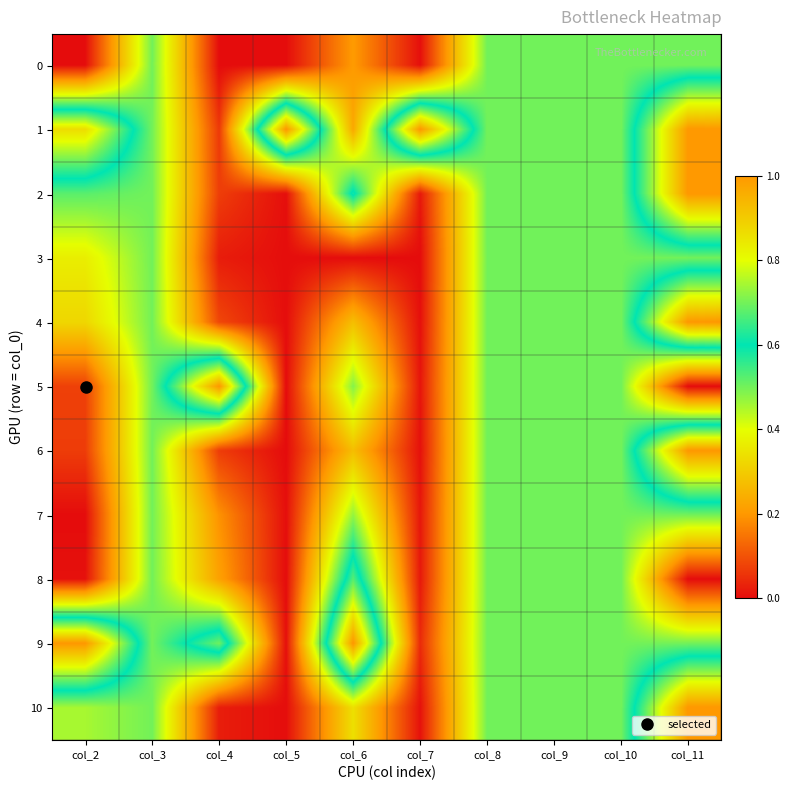

Which series has the largest range (max minus min)?

5